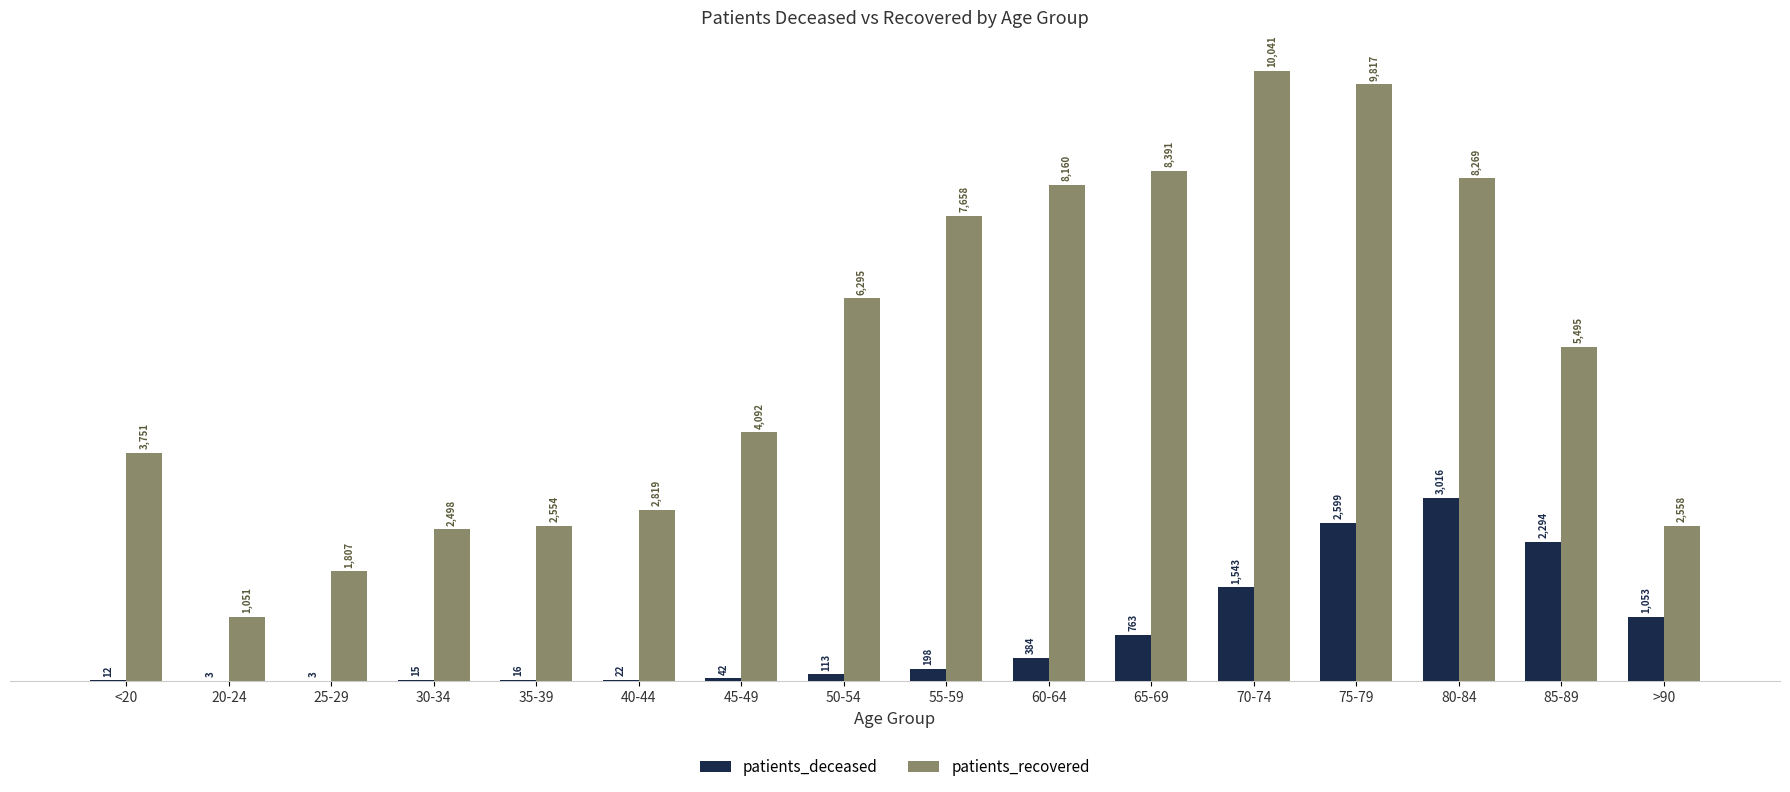

What is the sum of all patients_deceased values?

12076